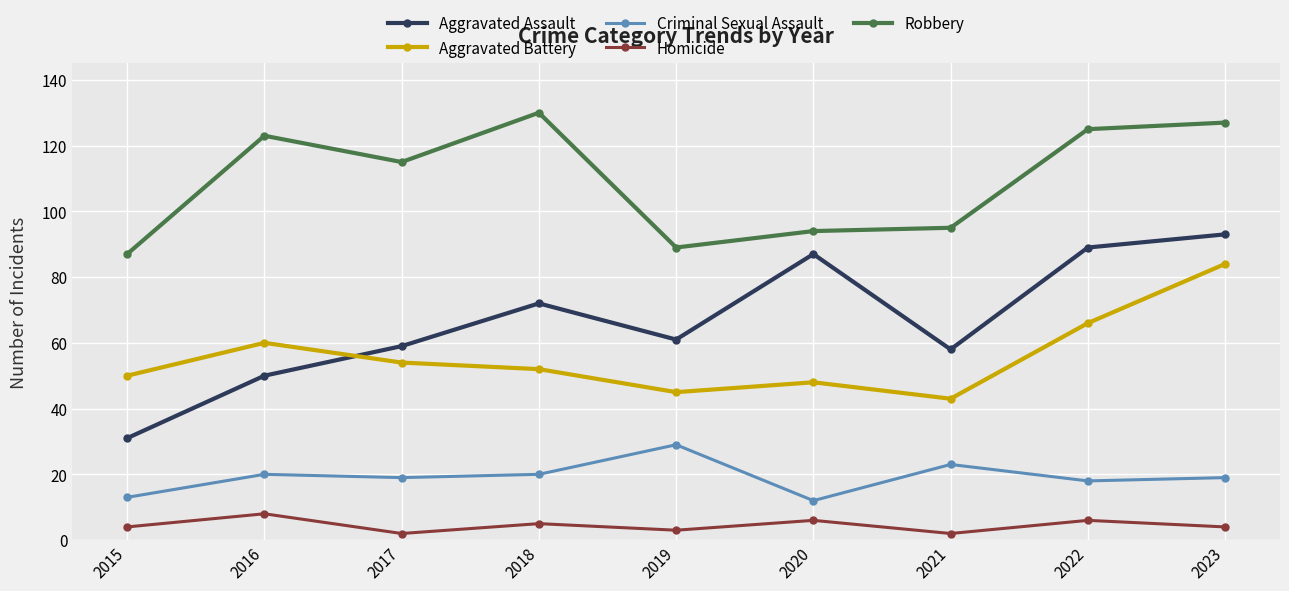

True or false: Aggravated Battery and Criminal Sexual Assault intersect in this chart.

False